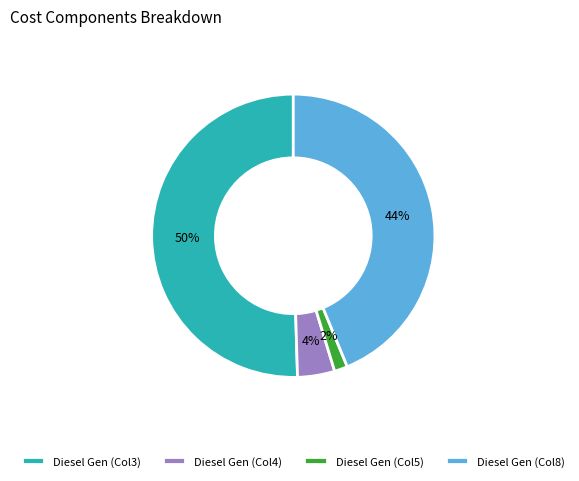

How many slices are in this pie chart?

4